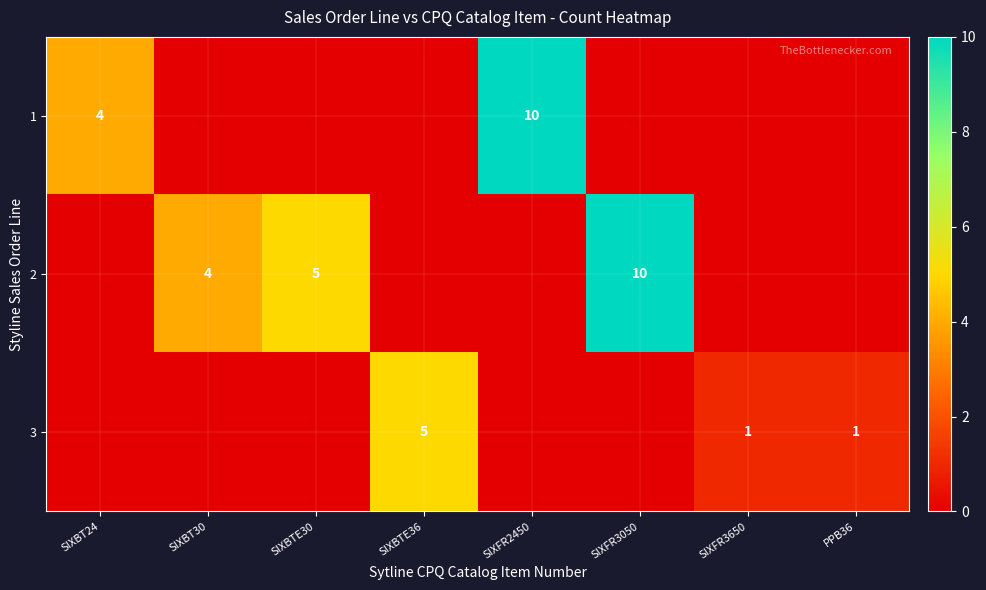

The value of 3 at SIXFR3650 is 0. True or false?

False